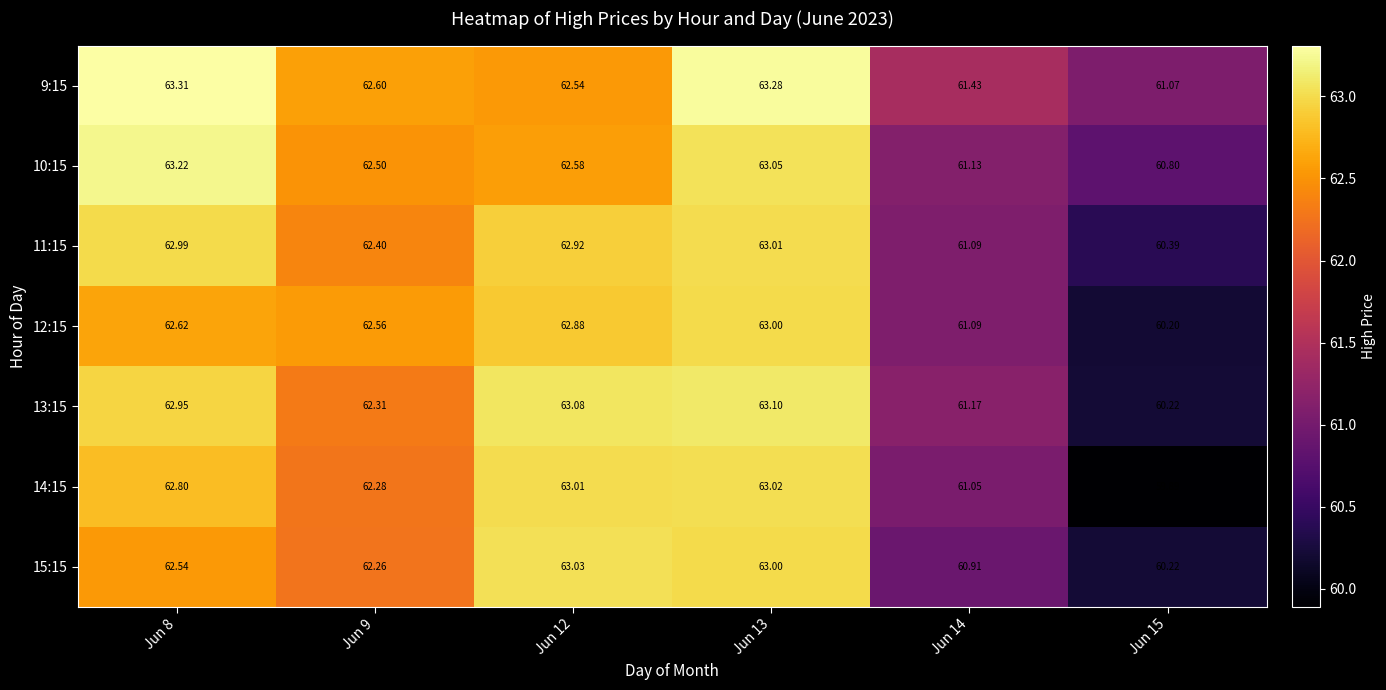

How many data points in 12:15 are less than 62?

2